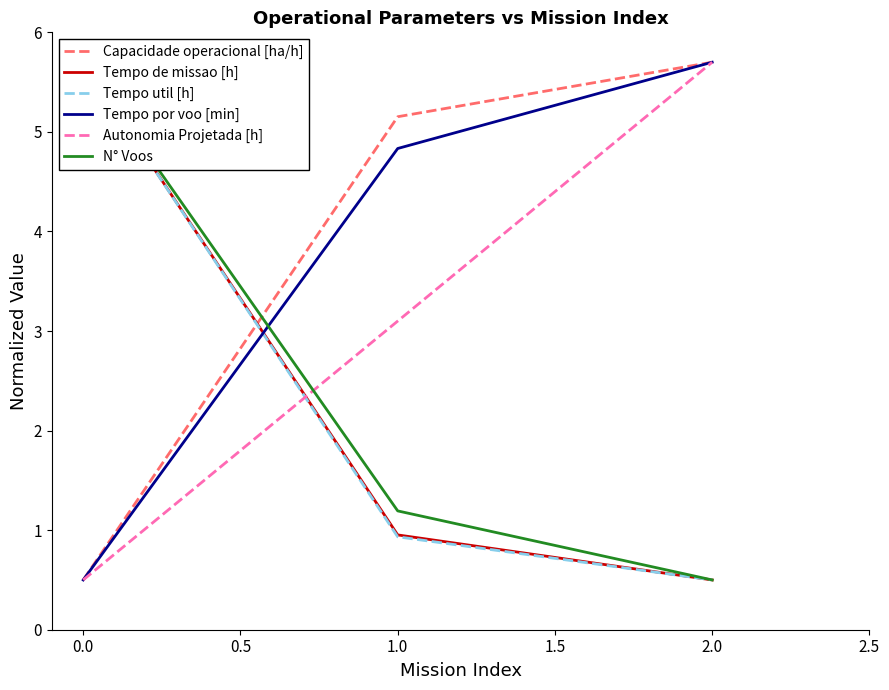

At how many categories does at least one series exceed 3?

3